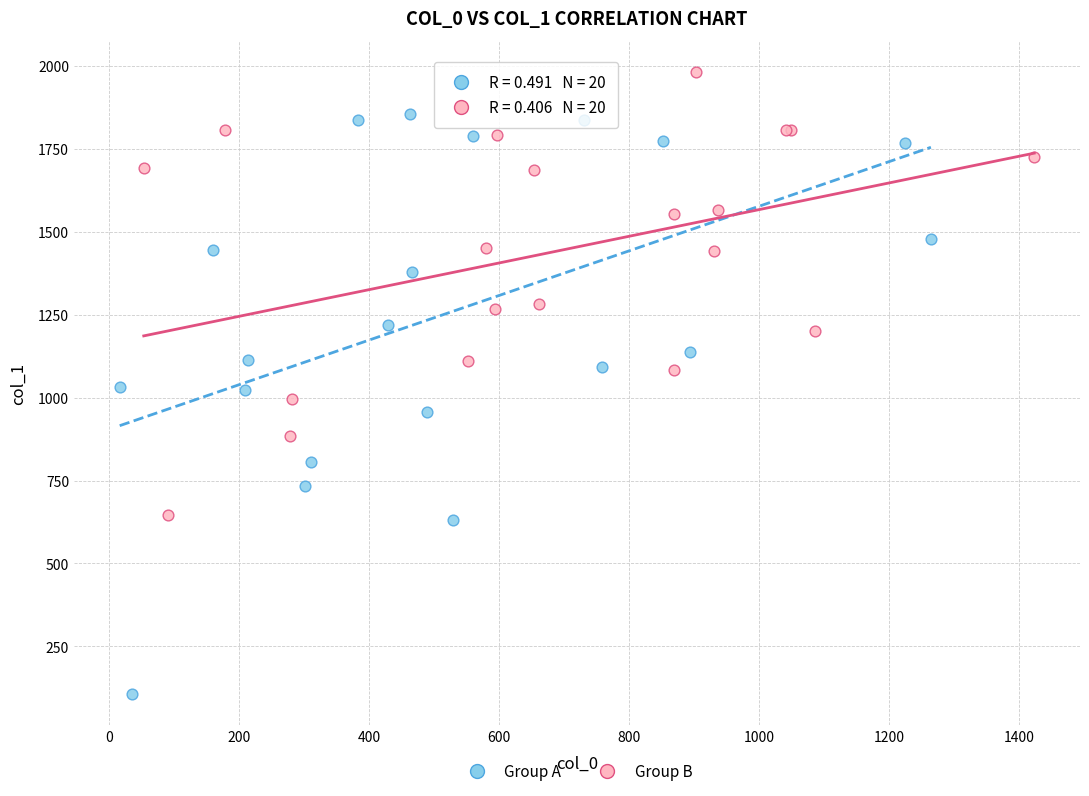

Which series contains the lowest Y value?

Group A